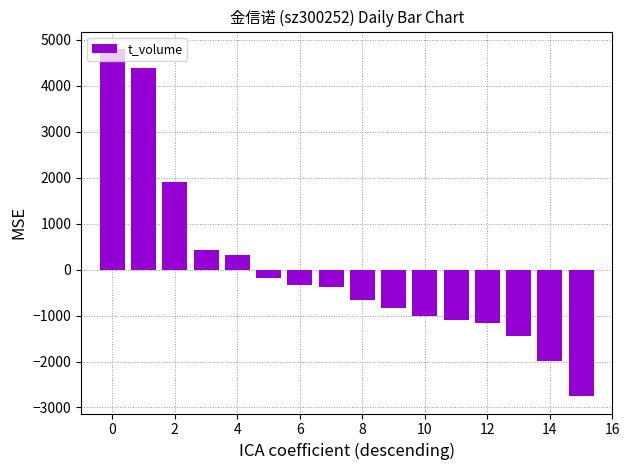

What is the maximum value shown in the chart?

4804.9